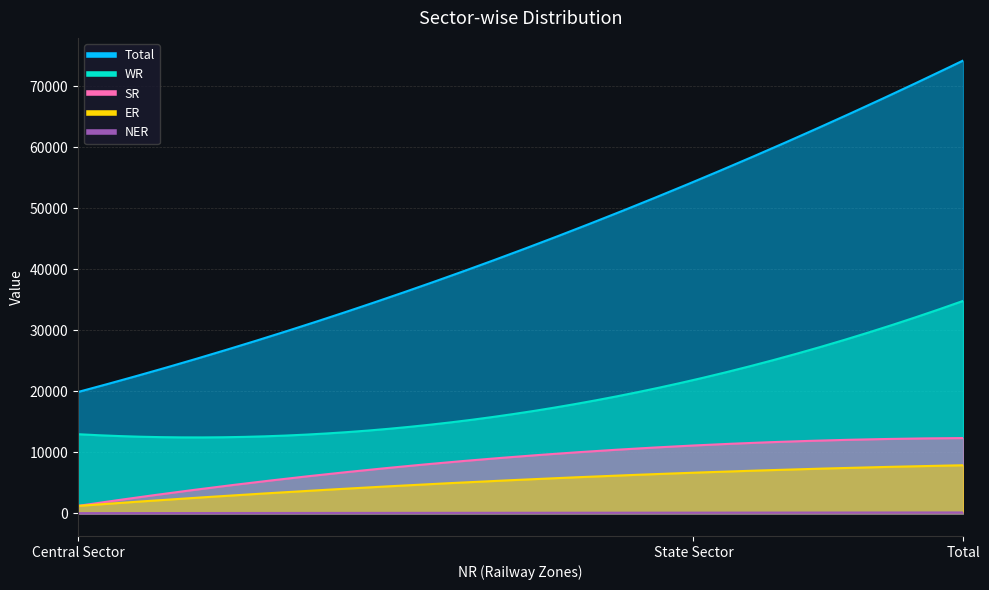

Is the value of NER at Central Sector greater than the value of Total at Total?

No